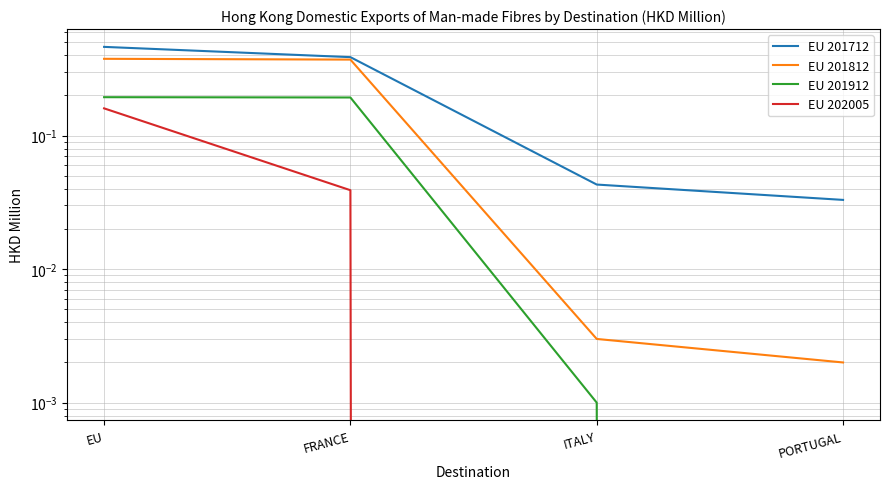

At how many categories does at least one series exceed 0?

4